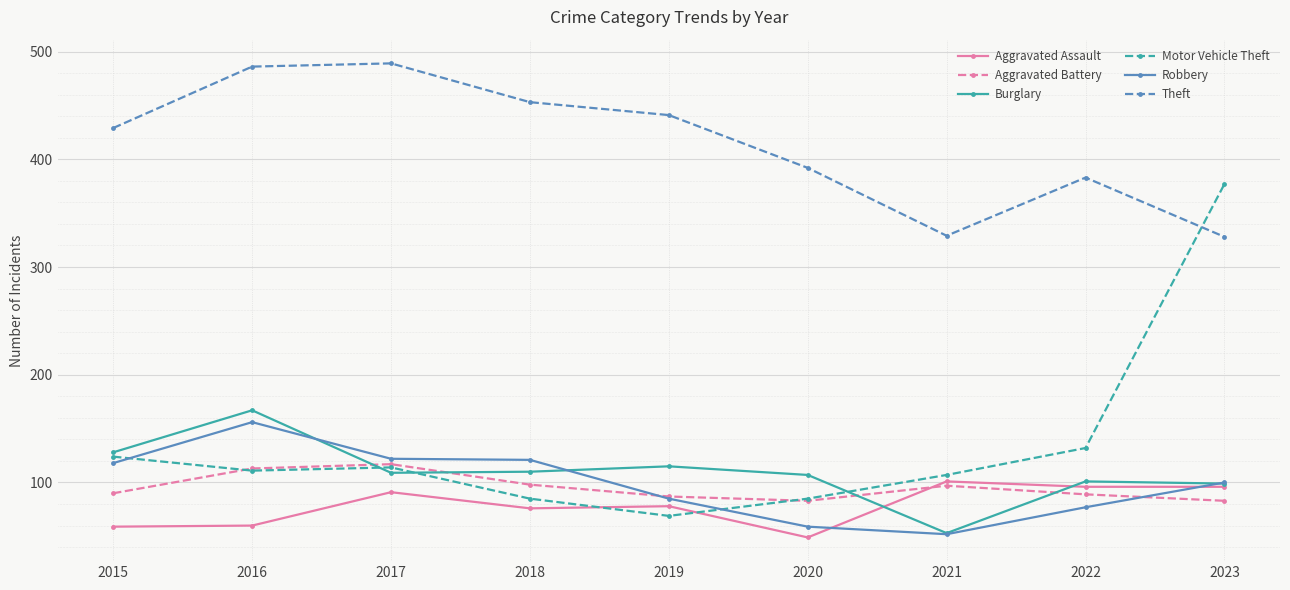

How many lines are shown in the chart?

6